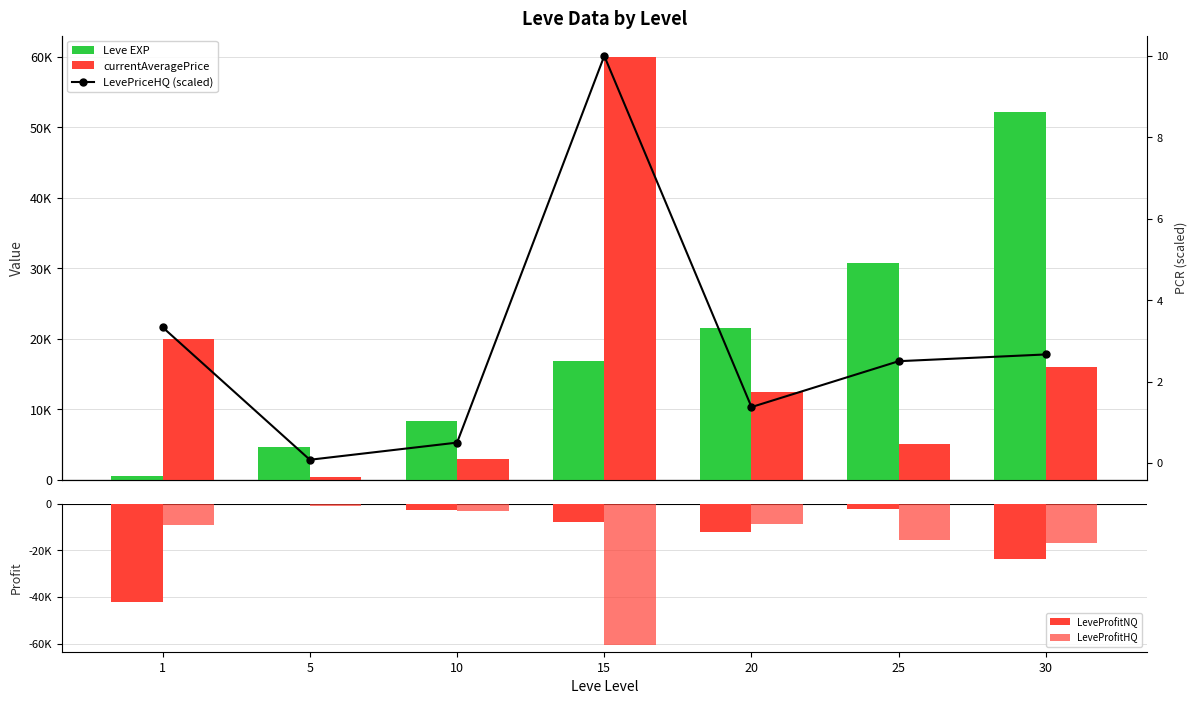

At which category is the sum across all series the highest?

30